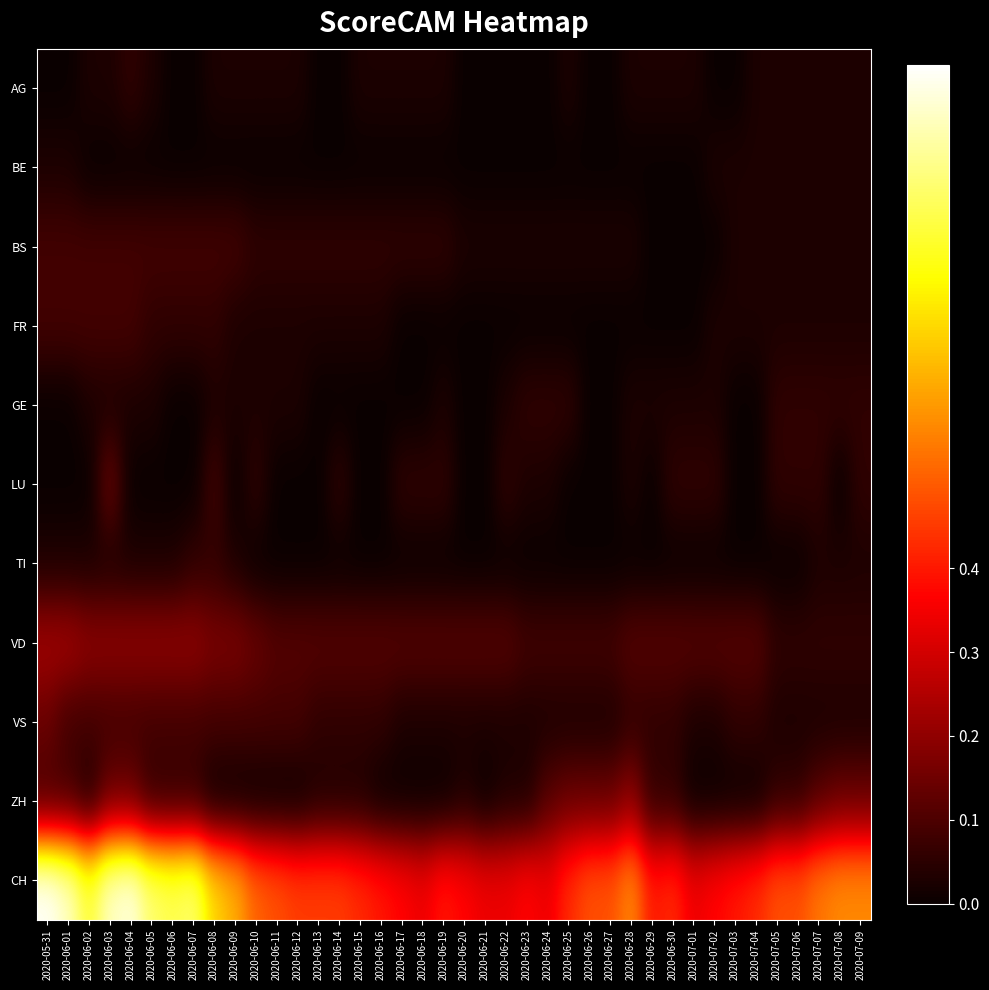

Reading right to left, what are all the values shown in this chart?

AG: 2020-07-09=0.0	2020-07-08=0.0	2020-07-07=0.0	2020-07-06=0.0	2020-07-05=0.0	2020-07-04=0.0	2020-07-03=0.0	2020-07-02=0.0	2020-07-01=0.0	2020-06-30=0.0	2020-06-29=0.0	2020-06-28=0.0	2020-06-27=0.0	2020-06-26=0.0	2020-06-25=0.0	2020-06-24=0.0	2020-06-23=0.0	2020-06-22=0.0	2020-06-21=0.0	2020-06-20=0.0	2020-06-19=0.0	2020-06-18=0.0	2020-06-17=0.0	2020-06-16=0.0	2020-06-15=0.0	2020-06-14=0.0	2020-06-13=0.0	2020-06-12=0.0	2020-06-11=0.0	2020-06-10=0.0	2020-06-09=0.0	2020-06-08=0.0	2020-06-07=0.0	2020-06-06=0.0	2020-06-05=0.0	2020-06-04=0.1	2020-06-03=0.0	2020-06-02=0.0	2020-06-01=0.0	2020-05-31=0.0
BE: 2020-07-09=0.0	2020-07-08=0.0	2020-07-07=0.0	2020-07-06=0.0	2020-07-05=0.0	2020-07-04=0.0	2020-07-03=0.0	2020-07-02=0.0	2020-07-01=0.0	2020-06-30=0.0	2020-06-29=0.0	2020-06-28=0.0	2020-06-27=0.0	2020-06-26=0.0	2020-06-25=0.0	2020-06-24=0.0	2020-06-23=0.0	2020-06-22=0.0	2020-06-21=0.0	2020-06-20=0.0	2020-06-19=0.0	2020-06-18=0.0	2020-06-17=0.0	2020-06-16=0.0	2020-06-15=0.0	2020-06-14=0.0	2020-06-13=0.0	2020-06-12=0.0	2020-06-11=0.0	2020-06-10=0.0	2020-06-09=0.0	2020-06-08=0.0	2020-06-07=0.0	2020-06-06=0.0	2020-06-05=0.0	2020-06-04=0.0	2020-06-03=0.0	2020-06-02=0.0	2020-06-01=0.0	2020-05-31=0.0
BS: 2020-07-09=0.0	2020-07-08=0.0	2020-07-07=0.0	2020-07-06=0.0	2020-07-05=0.0	2020-07-04=0.0	2020-07-03=0.0	2020-07-02=0.0	2020-07-01=0.0	2020-06-30=0.0	2020-06-29=0.0	2020-06-28=0.0	2020-06-27=0.0	2020-06-26=0.0	2020-06-25=0.0	2020-06-24=0.0	2020-06-23=0.0	2020-06-22=0.0	2020-06-21=0.0	2020-06-20=0.0	2020-06-19=0.1	2020-06-18=0.1	2020-06-17=0.1	2020-06-16=0.1	2020-06-15=0.1	2020-06-14=0.1	2020-06-13=0.1	2020-06-12=0.1	2020-06-11=0.1	2020-06-10=0.1	2020-06-09=0.1	2020-06-08=0.1	2020-06-07=0.1	2020-06-06=0.1	2020-06-05=0.1	2020-06-04=0.1	2020-06-03=0.1	2020-06-02=0.1	2020-06-01=0.1	2020-05-31=0.1
FR: 2020-07-09=0.0	2020-07-08=0.0	2020-07-07=0.0	2020-07-06=0.0	2020-07-05=0.0	2020-07-04=0.0	2020-07-03=0.0	2020-07-02=0.0	2020-07-01=0.0	2020-06-30=0.0	2020-06-29=0.0	2020-06-28=0.0	2020-06-27=0.0	2020-06-26=0.0	2020-06-25=0.0	2020-06-24=0.0	2020-06-23=0.0	2020-06-22=0.0	2020-06-21=0.0	2020-06-20=0.0	2020-06-19=0.0	2020-06-18=0.0	2020-06-17=0.0	2020-06-16=0.0	2020-06-15=0.0	2020-06-14=0.0	2020-06-13=0.0	2020-06-12=0.0	2020-06-11=0.0	2020-06-10=0.0	2020-06-09=0.0	2020-06-08=0.1	2020-06-07=0.1	2020-06-06=0.1	2020-06-05=0.1	2020-06-04=0.1	2020-06-03=0.1	2020-06-02=0.1	2020-06-01=0.1	2020-05-31=0.1
GE: 2020-07-09=0.1	2020-07-08=0.1	2020-07-07=0.1	2020-07-06=0.1	2020-07-05=0.1	2020-07-04=0.0	2020-07-03=0.0	2020-07-02=0.0	2020-07-01=0.0	2020-06-30=0.0	2020-06-29=0.0	2020-06-28=0.0	2020-06-27=0.0	2020-06-26=0.0	2020-06-25=0.1	2020-06-24=0.1	2020-06-23=0.1	2020-06-22=0.0	2020-06-21=0.0	2020-06-20=0.0	2020-06-19=0.0	2020-06-18=0.0	2020-06-17=0.0	2020-06-16=0.0	2020-06-15=0.0	2020-06-14=0.0	2020-06-13=0.0	2020-06-12=0.0	2020-06-11=0.0	2020-06-10=0.0	2020-06-09=0.0	2020-06-08=0.0	2020-06-07=0.0	2020-06-06=0.0	2020-06-05=0.0	2020-06-04=0.0	2020-06-03=0.0	2020-06-02=0.0	2020-06-01=0.0	2020-05-31=0.0
LU: 2020-07-09=0.1	2020-07-08=0.0	2020-07-07=0.1	2020-07-06=0.1	2020-07-05=0.1	2020-07-04=0.0	2020-07-03=0.0	2020-07-02=0.1	2020-07-01=0.1	2020-06-30=0.1	2020-06-29=0.0	2020-06-28=0.0	2020-06-27=0.0	2020-06-26=0.0	2020-06-25=0.0	2020-06-24=0.0	2020-06-23=0.0	2020-06-22=0.1	2020-06-21=0.0	2020-06-20=0.0	2020-06-19=0.1	2020-06-18=0.1	2020-06-17=0.1	2020-06-16=0.0	2020-06-15=0.0	2020-06-14=0.1	2020-06-13=0.0	2020-06-12=0.0	2020-06-11=0.0	2020-06-10=0.1	2020-06-09=0.0	2020-06-08=0.1	2020-06-07=0.0	2020-06-06=0.0	2020-06-05=0.0	2020-06-04=0.0	2020-06-03=0.1	2020-06-02=0.0	2020-06-01=0.0	2020-05-31=0.0
TI: 2020-07-09=0.0	2020-07-08=0.0	2020-07-07=0.0	2020-07-06=0.0	2020-07-05=0.0	2020-07-04=0.0	2020-07-03=0.0	2020-07-02=0.0	2020-07-01=0.0	2020-06-30=0.0	2020-06-29=0.0	2020-06-28=0.0	2020-06-27=0.0	2020-06-26=0.0	2020-06-25=0.0	2020-06-24=0.0	2020-06-23=0.0	2020-06-22=0.0	2020-06-21=0.0	2020-06-20=0.0	2020-06-19=0.0	2020-06-18=0.0	2020-06-17=0.0	2020-06-16=0.0	2020-06-15=0.0	2020-06-14=0.0	2020-06-13=0.0	2020-06-12=0.0	2020-06-11=0.0	2020-06-10=0.0	2020-06-09=0.0	2020-06-08=0.1	2020-06-07=0.1	2020-06-06=0.0	2020-06-05=0.0	2020-06-04=0.0	2020-06-03=0.0	2020-06-02=0.0	2020-06-01=0.0	2020-05-31=0.0
VD: 2020-07-09=0.1	2020-07-08=0.1	2020-07-07=0.1	2020-07-06=0.1	2020-07-05=0.1	2020-07-04=0.1	2020-07-03=0.1	2020-07-02=0.1	2020-07-01=0.1	2020-06-30=0.1	2020-06-29=0.1	2020-06-28=0.1	2020-06-27=0.1	2020-06-26=0.1	2020-06-25=0.1	2020-06-24=0.1	2020-06-23=0.1	2020-06-22=0.1	2020-06-21=0.1	2020-06-20=0.1	2020-06-19=0.1	2020-06-18=0.1	2020-06-17=0.1	2020-06-16=0.1	2020-06-15=0.1	2020-06-14=0.1	2020-06-13=0.1	2020-06-12=0.1	2020-06-11=0.1	2020-06-10=0.1	2020-06-09=0.2	2020-06-08=0.2	2020-06-07=0.2	2020-06-06=0.2	2020-06-05=0.2	2020-06-04=0.2	2020-06-03=0.2	2020-06-02=0.2	2020-06-01=0.2	2020-05-31=0.2
VS: 2020-07-09=0.0	2020-07-08=0.0	2020-07-07=0.0	2020-07-06=0.0	2020-07-05=0.0	2020-07-04=0.1	2020-07-03=0.1	2020-07-02=0.0	2020-07-01=0.0	2020-06-30=0.1	2020-06-29=0.1	2020-06-28=0.1	2020-06-27=0.0	2020-06-26=0.0	2020-06-25=0.0	2020-06-24=0.0	2020-06-23=0.0	2020-06-22=0.0	2020-06-21=0.0	2020-06-20=0.0	2020-06-19=0.0	2020-06-18=0.0	2020-06-17=0.0	2020-06-16=0.1	2020-06-15=0.1	2020-06-14=0.1	2020-06-13=0.1	2020-06-12=0.1	2020-06-11=0.1	2020-06-10=0.1	2020-06-09=0.1	2020-06-08=0.1	2020-06-07=0.1	2020-06-06=0.1	2020-06-05=0.1	2020-06-04=0.1	2020-06-03=0.1	2020-06-02=0.1	2020-06-01=0.1	2020-05-31=0.1
ZH: 2020-07-09=0.1	2020-07-08=0.1	2020-07-07=0.1	2020-07-06=0.1	2020-07-05=0.1	2020-07-04=0.0	2020-07-03=0.0	2020-07-02=0.0	2020-07-01=0.0	2020-06-30=0.1	2020-06-29=0.1	2020-06-28=0.2	2020-06-27=0.1	2020-06-26=0.1	2020-06-25=0.1	2020-06-24=0.1	2020-06-23=0.0	2020-06-22=0.0	2020-06-21=0.0	2020-06-20=0.0	2020-06-19=0.0	2020-06-18=0.0	2020-06-17=0.0	2020-06-16=0.0	2020-06-15=0.0	2020-06-14=0.0	2020-06-13=0.0	2020-06-12=0.0	2020-06-11=0.0	2020-06-10=0.0	2020-06-09=0.0	2020-06-08=0.0	2020-06-07=0.1	2020-06-06=0.1	2020-06-05=0.1	2020-06-04=0.1	2020-06-03=0.1	2020-06-02=0.0	2020-06-01=0.1	2020-05-31=0.1
CH: 2020-07-09=0.6	2020-07-08=0.6	2020-07-07=0.5	2020-07-06=0.5	2020-07-05=0.5	2020-07-04=0.4	2020-07-03=0.4	2020-07-02=0.4	2020-07-01=0.3	2020-06-30=0.4	2020-06-29=0.4	2020-06-28=0.6	2020-06-27=0.5	2020-06-26=0.5	2020-06-25=0.4	2020-06-24=0.3	2020-06-23=0.4	2020-06-22=0.3	2020-06-21=0.3	2020-06-20=0.4	2020-06-19=0.4	2020-06-18=0.3	2020-06-17=0.4	2020-06-16=0.4	2020-06-15=0.4	2020-06-14=0.5	2020-06-13=0.5	2020-06-12=0.5	2020-06-11=0.5	2020-06-10=0.5	2020-06-09=0.6	2020-06-08=0.7	2020-06-07=0.9	2020-06-06=0.8	2020-06-05=0.9	2020-06-04=1.0	2020-06-03=0.9	2020-06-02=0.8	2020-06-01=0.9	2020-05-31=1.0